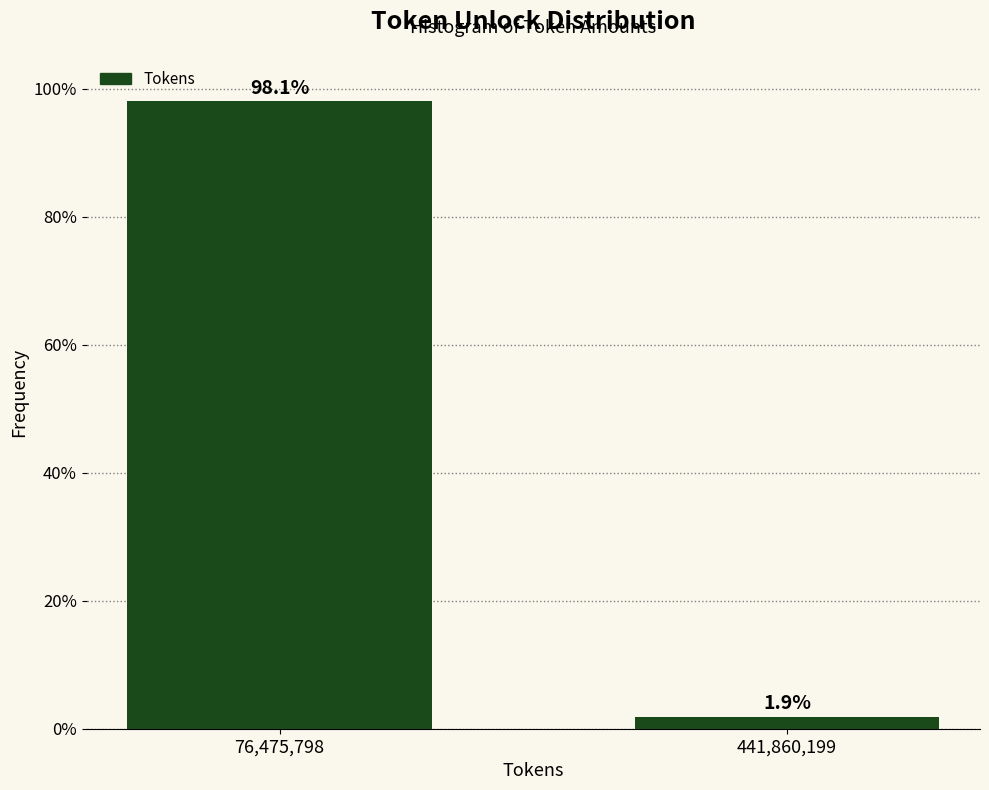

Reading right to left, transcribe all the data shown in this chart.

1.9	98.1